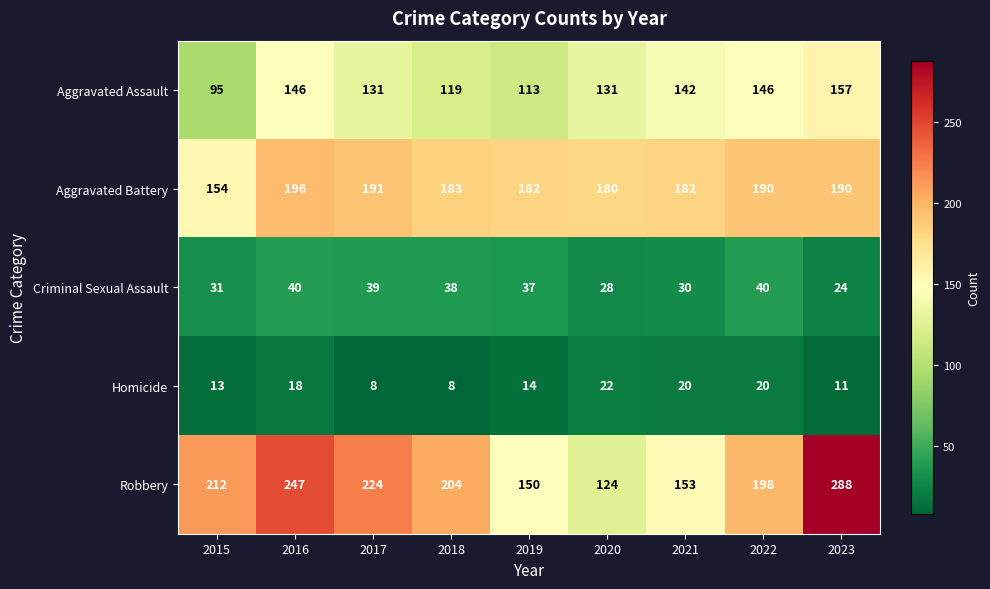

How many categories are shown in the chart?

9